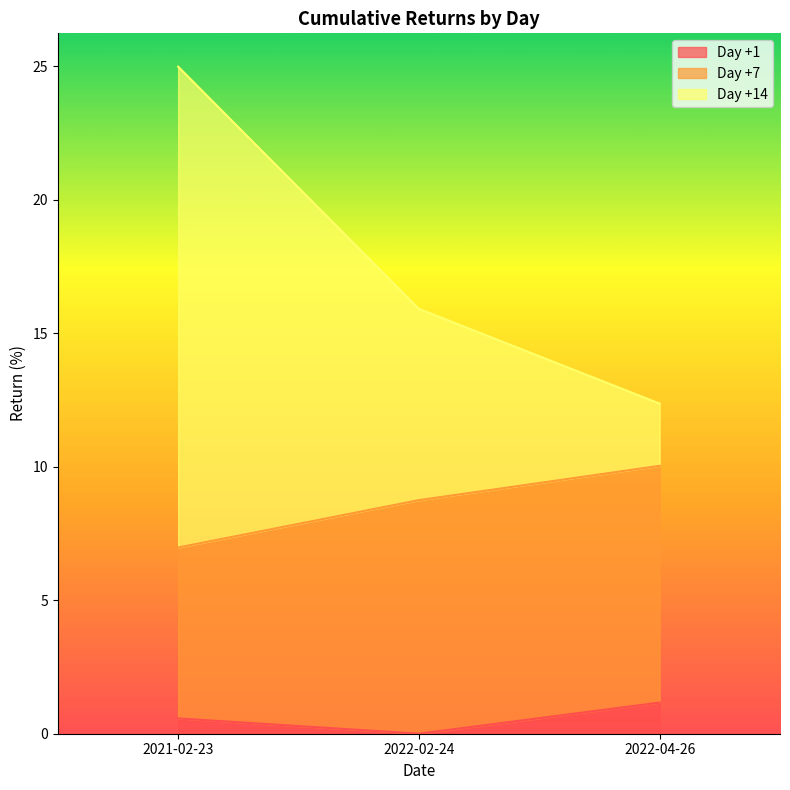

What are all the series names shown in the legend?

Day +1, Day +7, Day +14